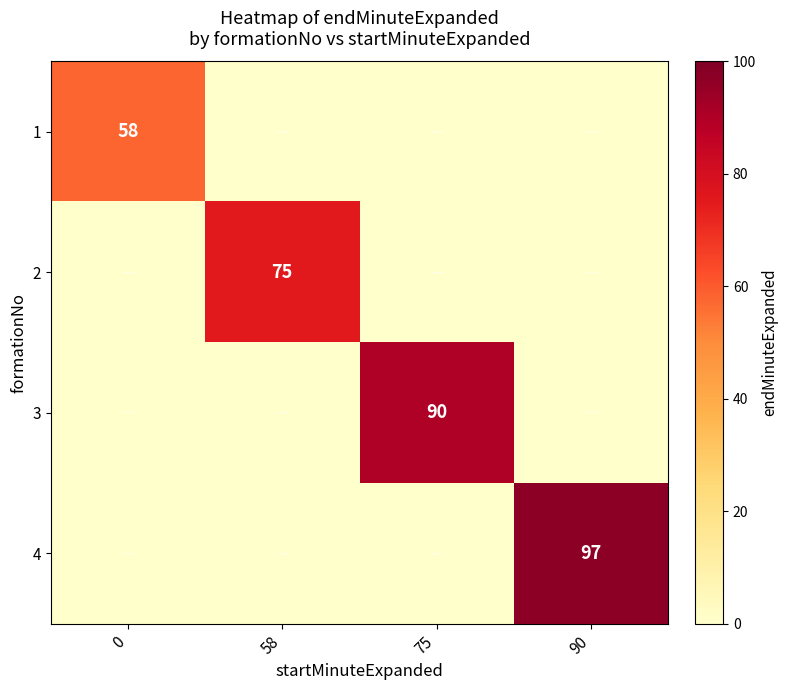

The 4 series shows 97 at 90. True or false?

True